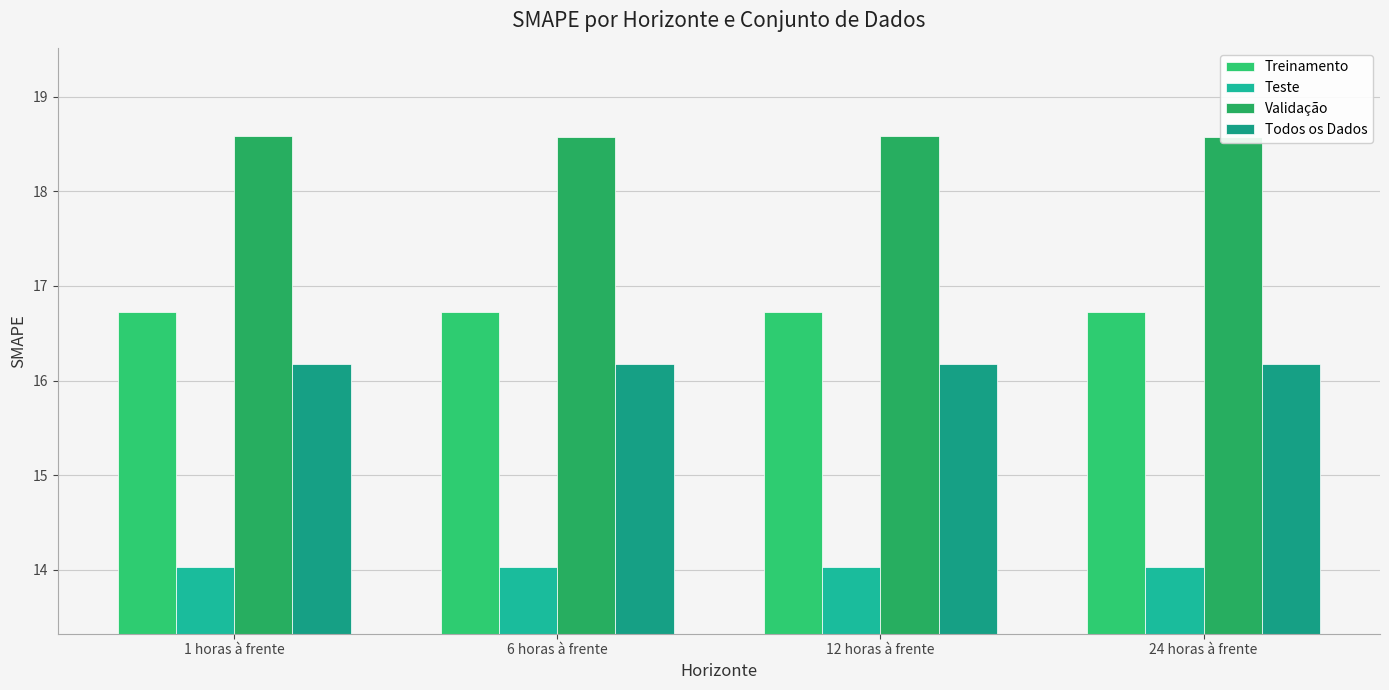

The value of Validação at 6 horas à frente is 6.4. True or false?

False